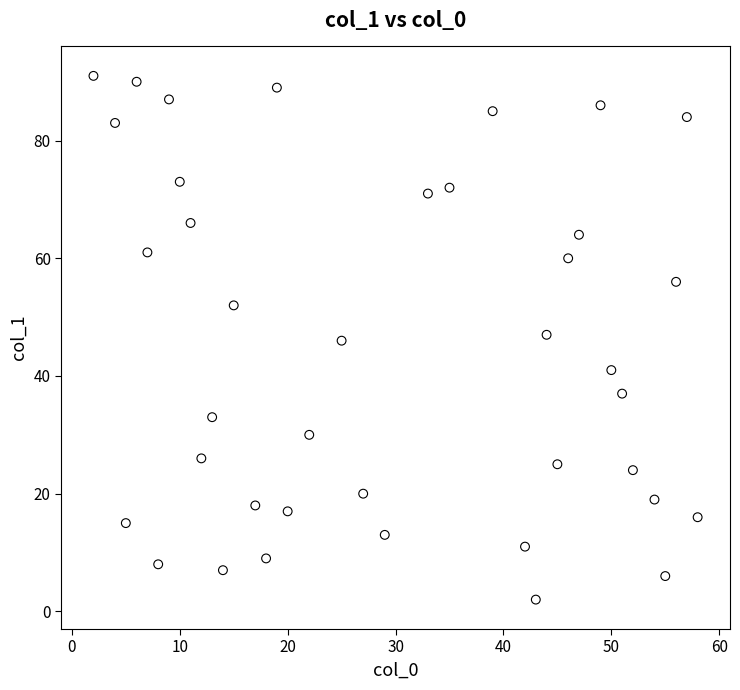

What is the range of X values (max minus min)?

56